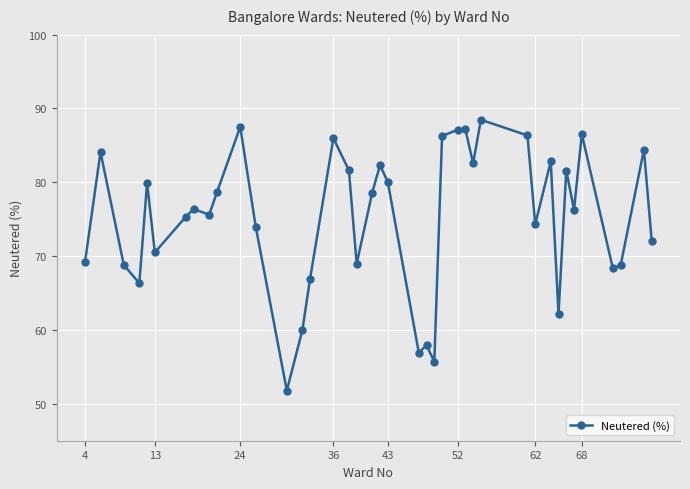

What is the average value?

75.2